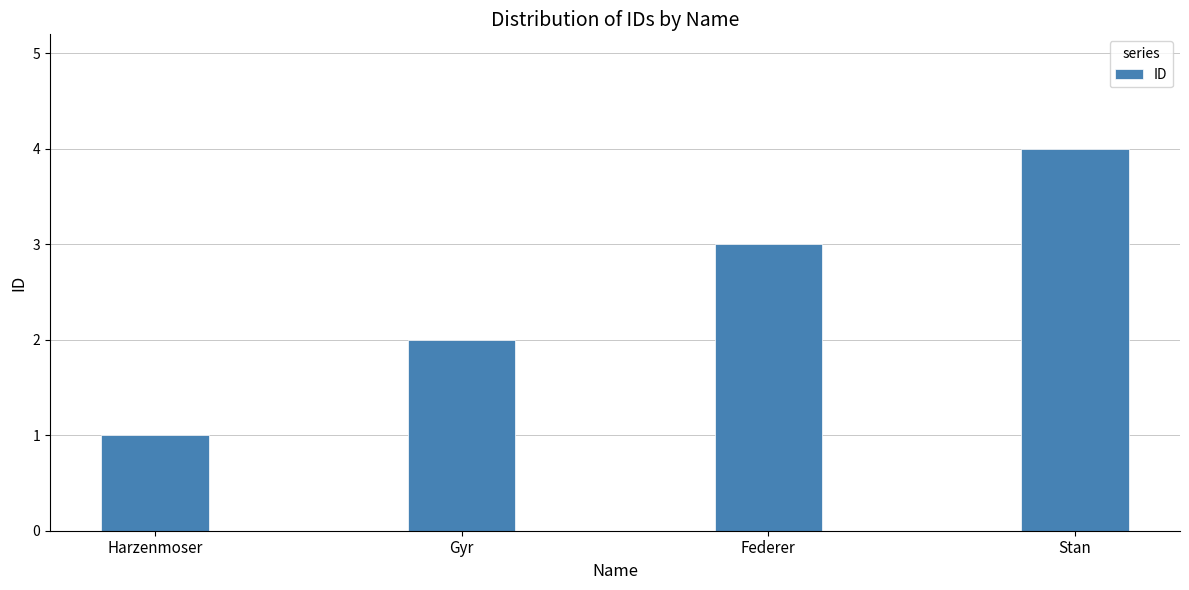

Rank the categories by value from highest to lowest.

Stan, Federer, Gyr, Harzenmoser